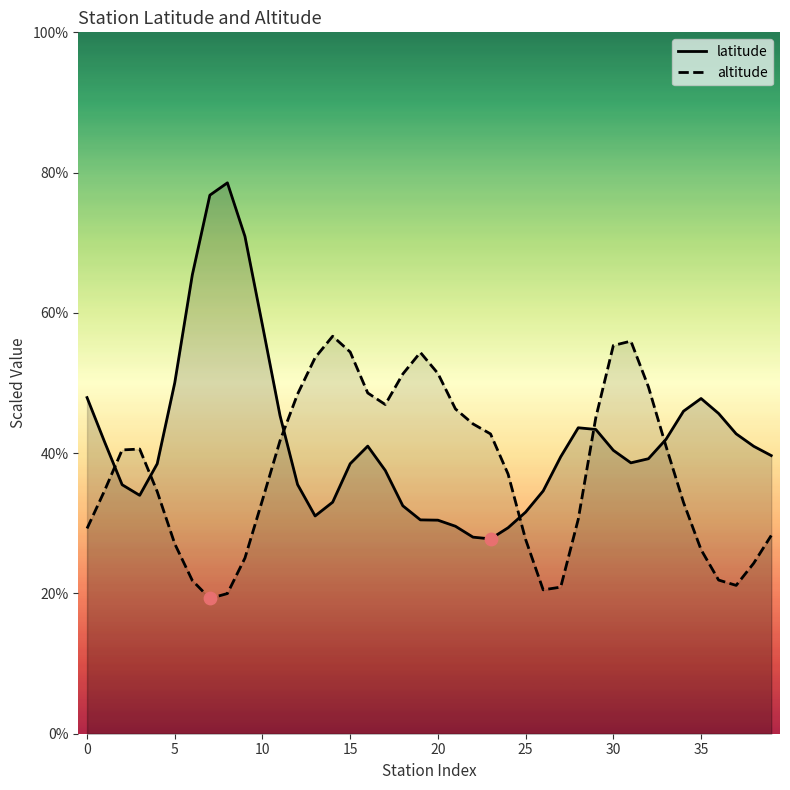

Which series has the widest spread of Y values?

latitude